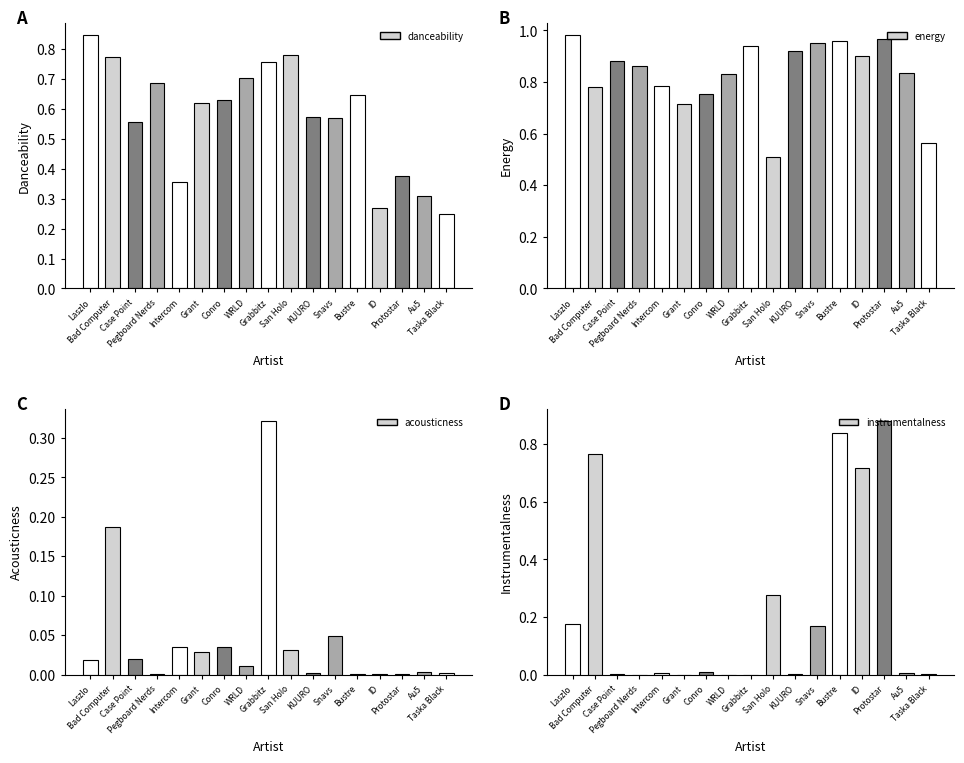

What is the difference between the energy values at Grabbitz and San Holo?

0.4